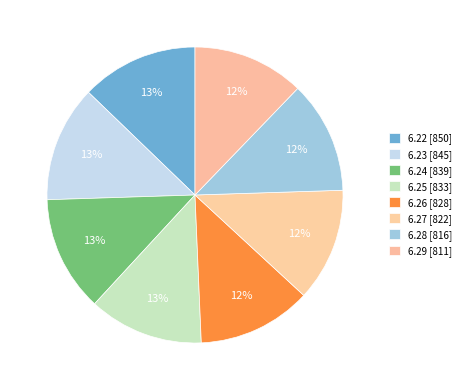

Count the number of slices in the pie.

8